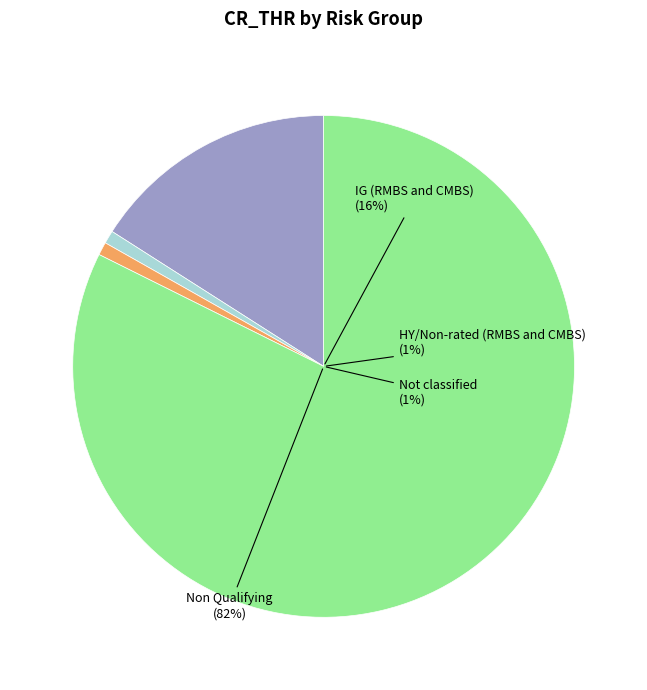

Between Not classified and Non Qualifying, which is larger?

Non Qualifying